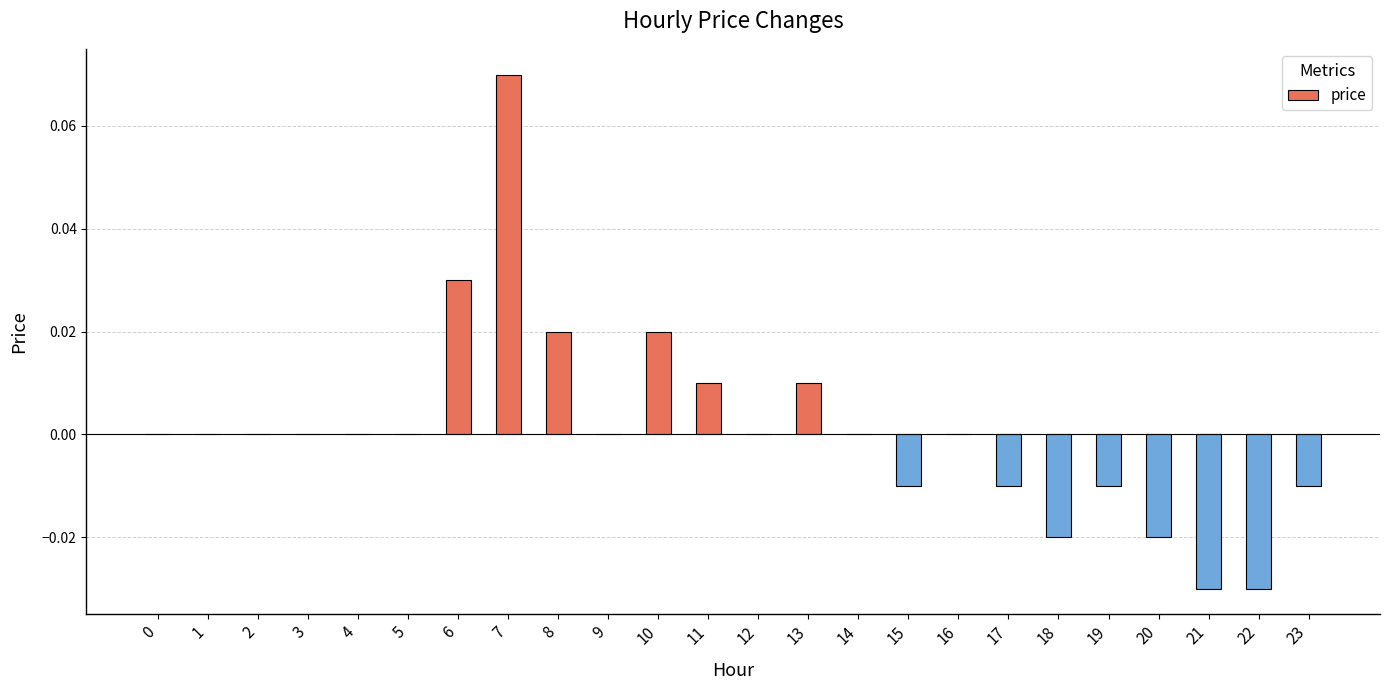

Which has a higher value, 18 or 19?

19